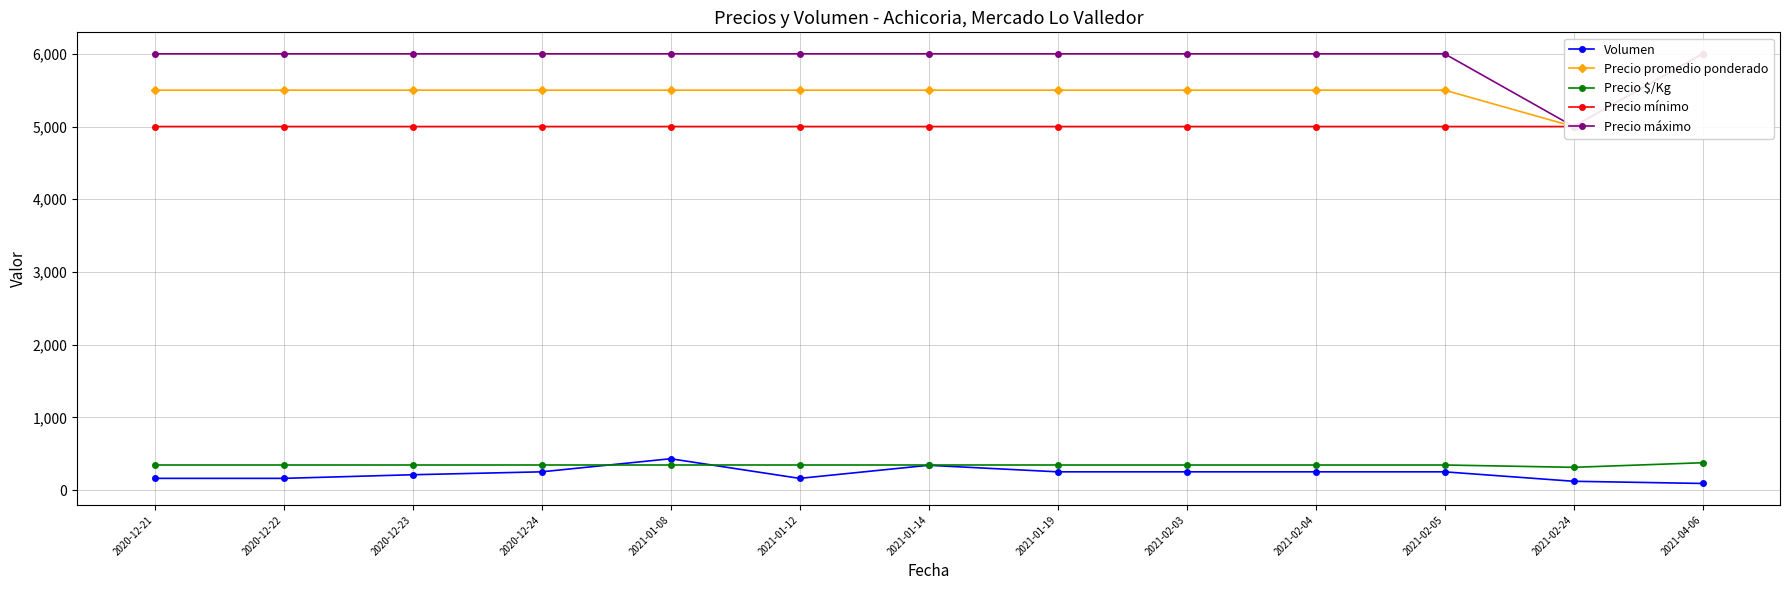

Which series changed the most between 2021-02-03 and 2021-02-04?

Volumen